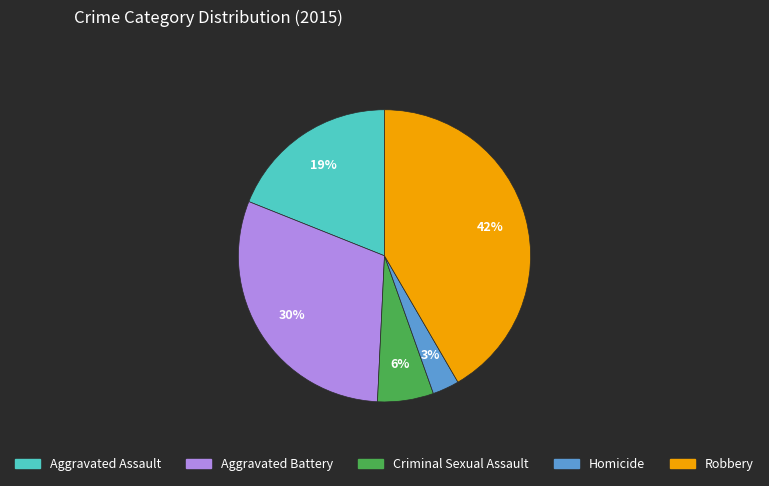

Which category has the smallest portion of the pie?

Homicide